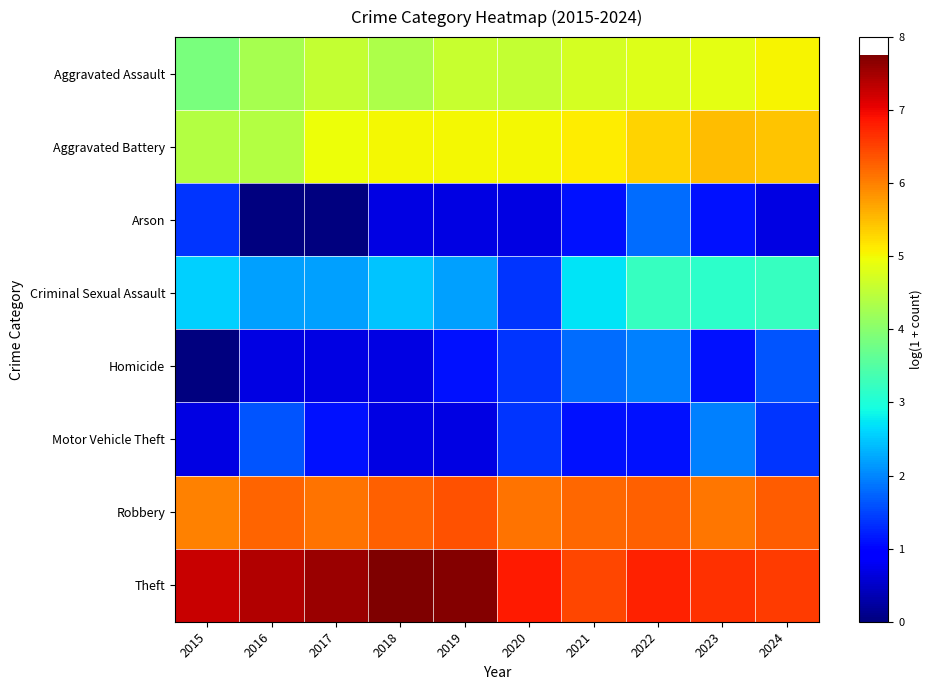

Rank the series at 2021 from highest to lowest value.

Theft, Robbery, Aggravated Battery, Aggravated Assault, Criminal Sexual Assault, Homicide, Arson, Motor Vehicle Theft